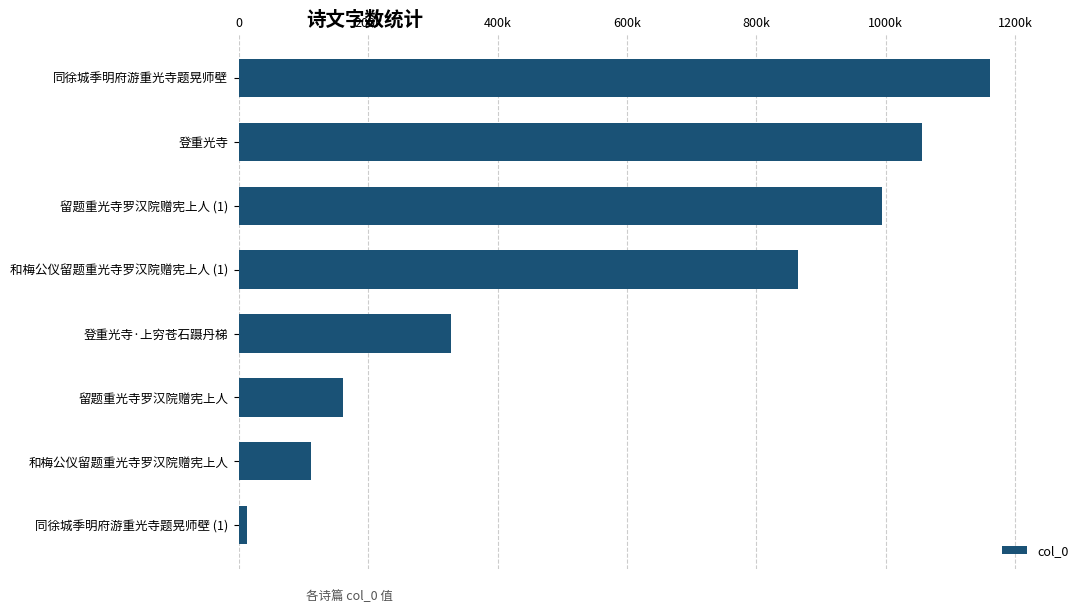

Are the bars horizontal?

Yes